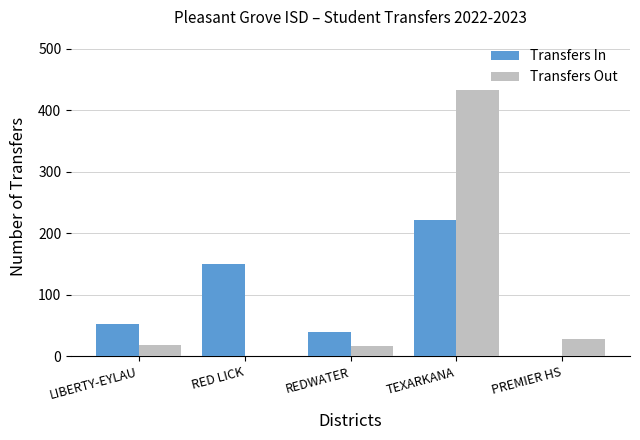

How many categories are shown in the chart?

5